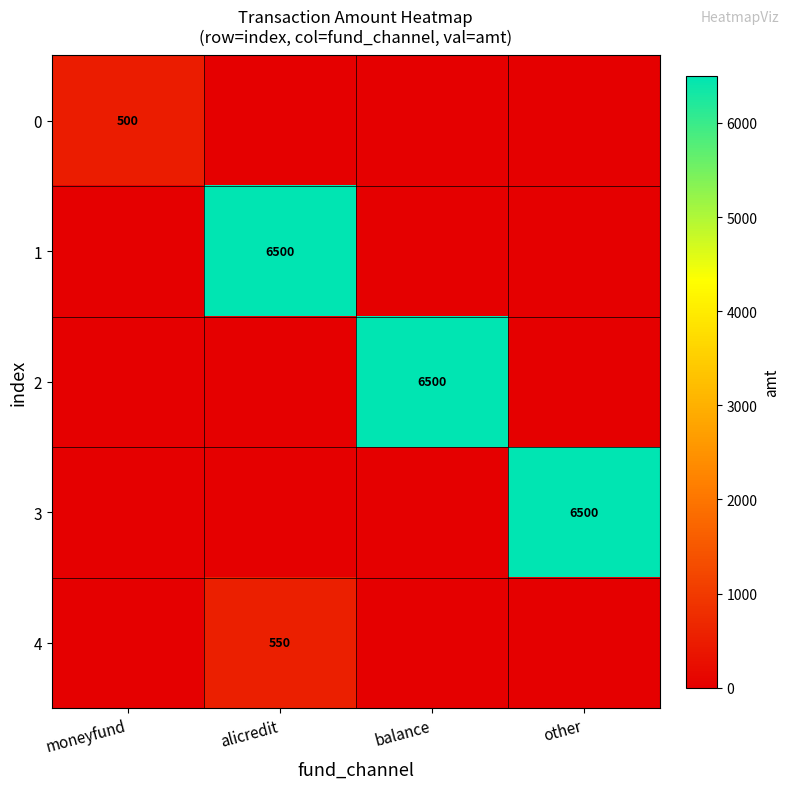

The 4 series shows 550 at alicredit. True or false?

True